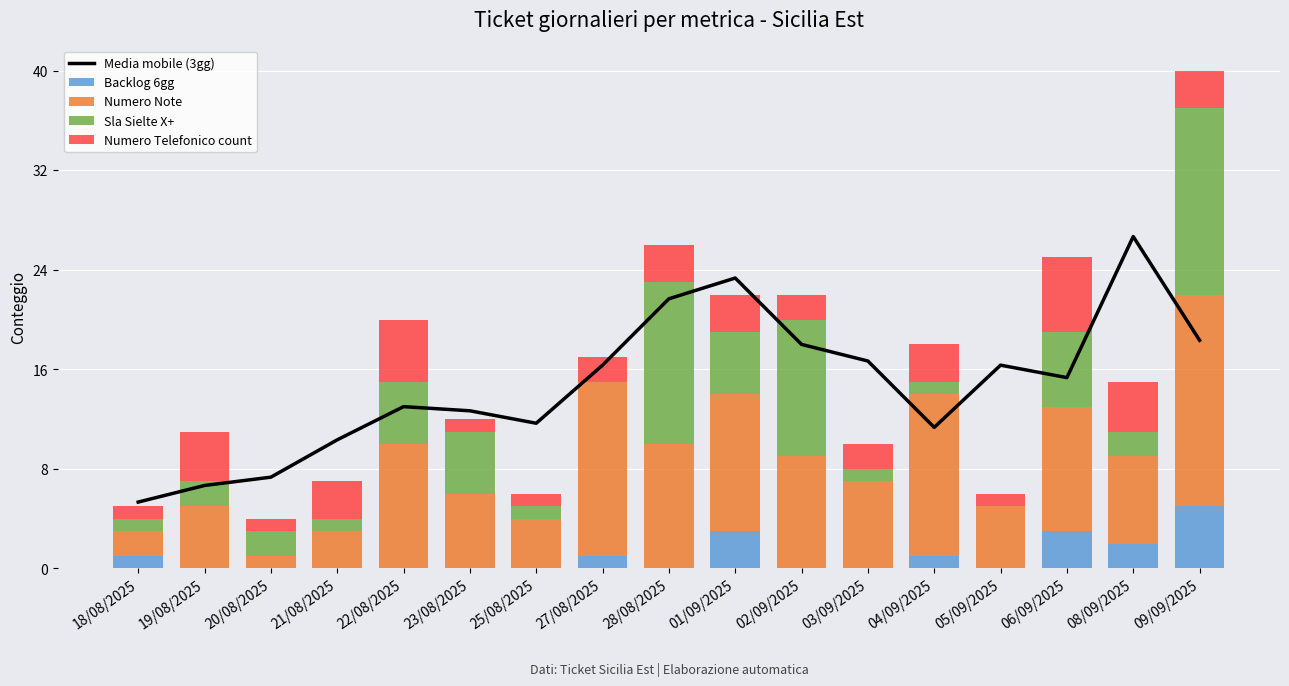

What is the label of the 8th bar from the right?

01/09/2025